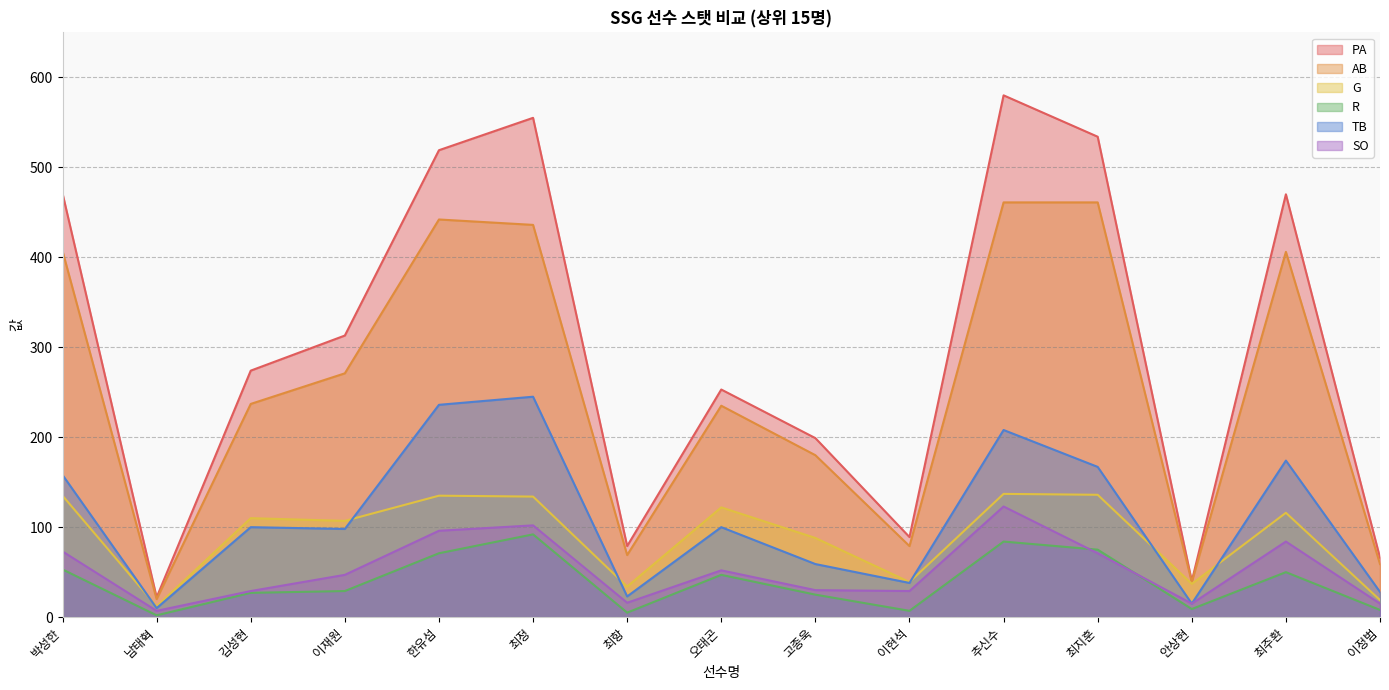

Reading left to right, extract all data points from this chart.

PA: 박성한=471	남태혁=22	김성현=274	이재원=313	한유섬=519	최정=555	최항=79	오태곤=253	고종욱=199	이현석=89	추신수=580	최지훈=534	안상현=40	최주환=470	이정범=66
AB: 박성한=407	남태혁=20	김성현=237	이재원=271	한유섬=442	최정=436	최항=69	오태곤=235	고종욱=180	이현석=79	추신수=461	최지훈=461	안상현=39	최주환=406	이정범=59
G: 박성한=135	남태혁=12	김성현=110	이재원=107	한유섬=135	최정=134	최항=34	오태곤=122	고종욱=88	이현석=39	추신수=137	최지훈=136	안상현=37	최주환=116	이정범=19
R: 박성한=53	남태혁=2	김성현=27	이재원=29	한유섬=71	최정=92	최항=5	오태곤=47	고종욱=25	이현석=7	추신수=84	최지훈=75	안상현=9	최주환=50	이정범=8
TB: 박성한=158	남태혁=10	김성현=100	이재원=98	한유섬=236	최정=245	최항=23	오태곤=100	고종욱=59	이현석=38	추신수=208	최지훈=167	안상현=15	최주환=174	이정범=28
SO: 박성한=73	남태혁=7	김성현=29	이재원=47	한유섬=96	최정=102	최항=16	오태곤=52	고종욱=30	이현석=29	추신수=123	최지훈=71	안상현=15	최주환=84	이정범=15